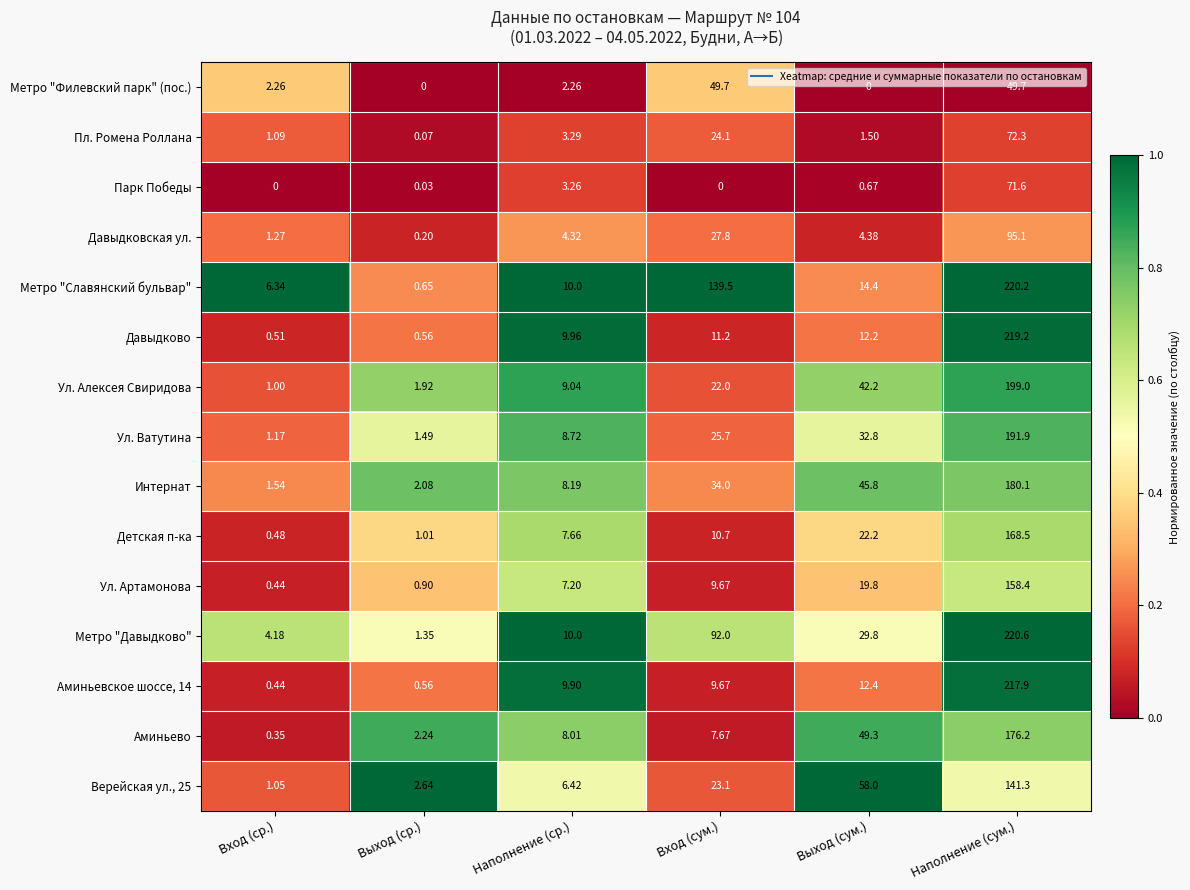

Where is Метро "Давыдково" nearest to the value 110?

Вход (сум.)